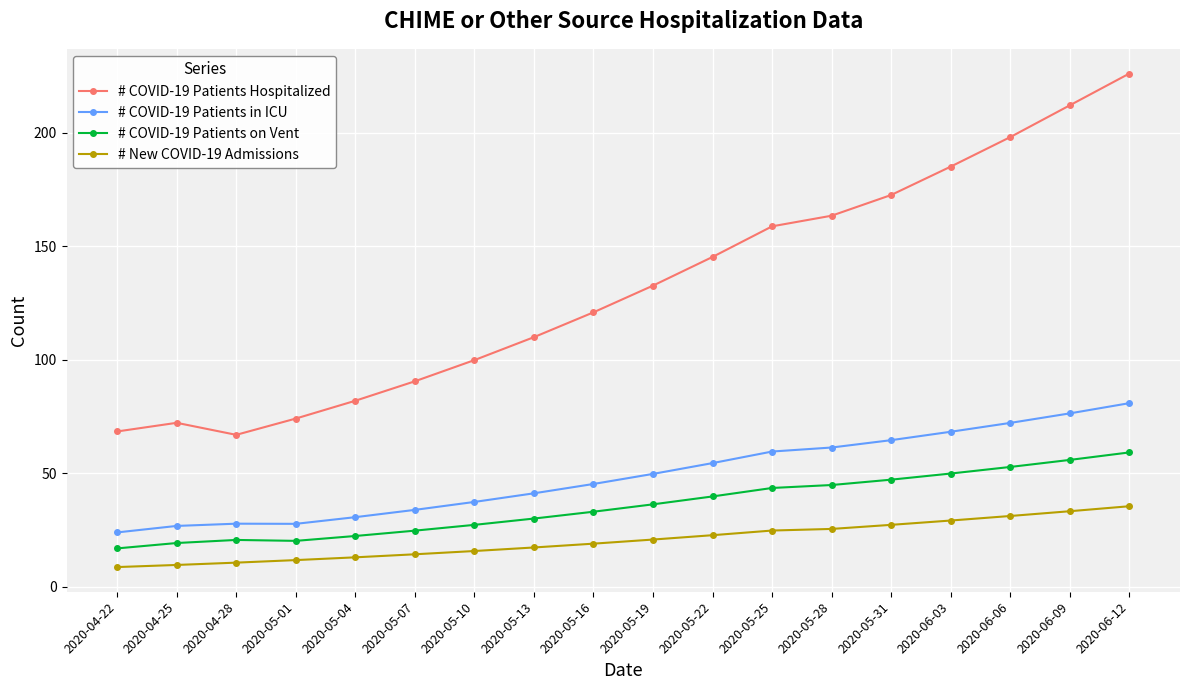

At which category is the sum across all series the highest?

2020-06-12